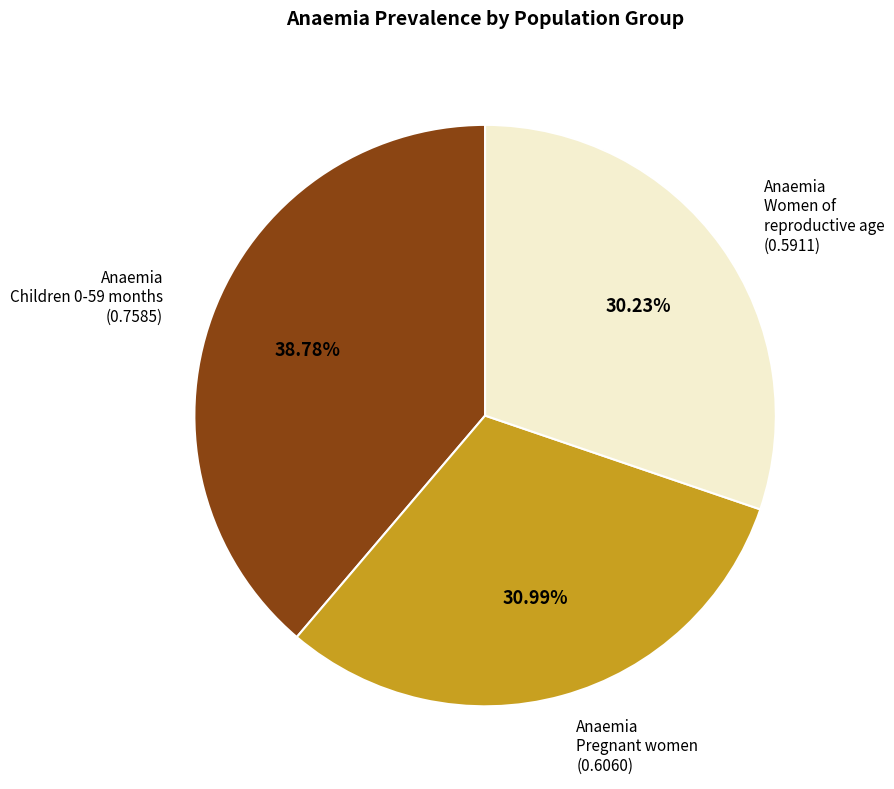

Is there a majority slice in this chart?

No